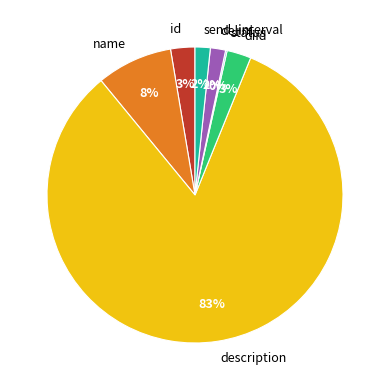

Which slice is the largest?

description